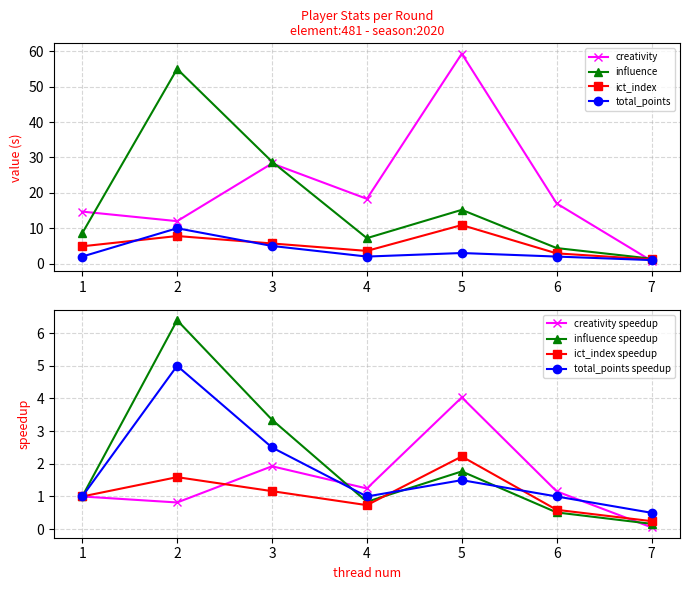

What is the difference between the second highest and minimum values in the ict_index series?

6.6